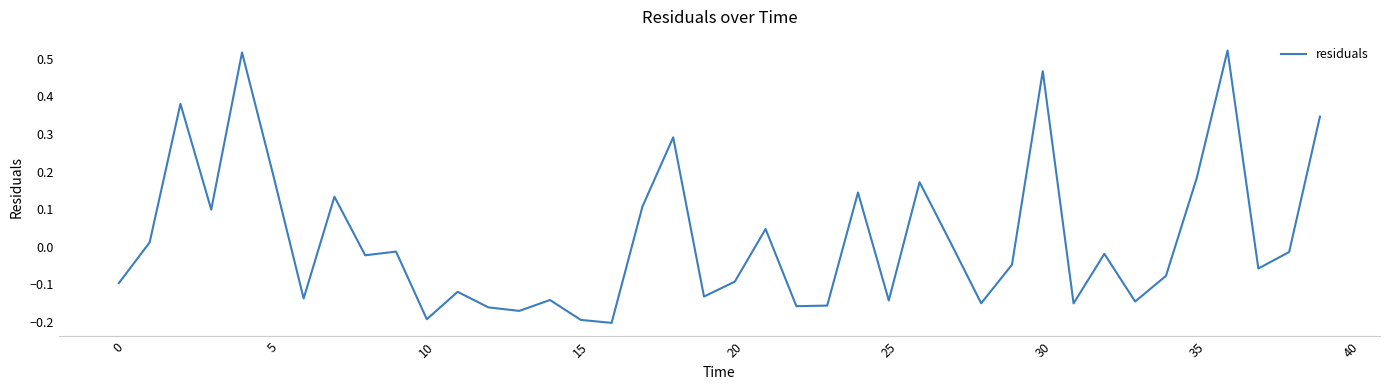

How many values are below 0?

24